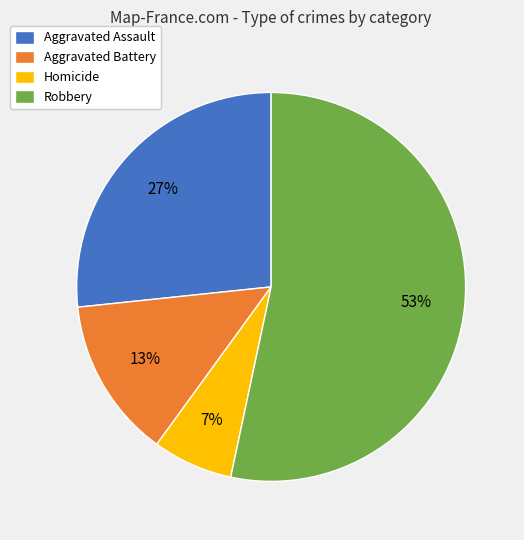

Is it true that Homicide is 7% of the pie?

True